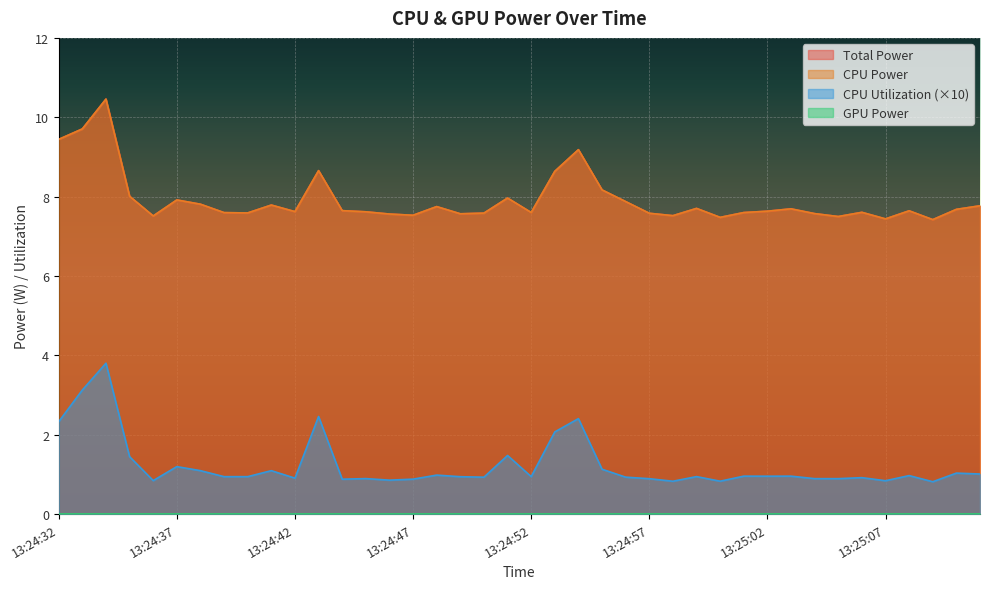

At which category is the sum across all series the highest?

13:24:34